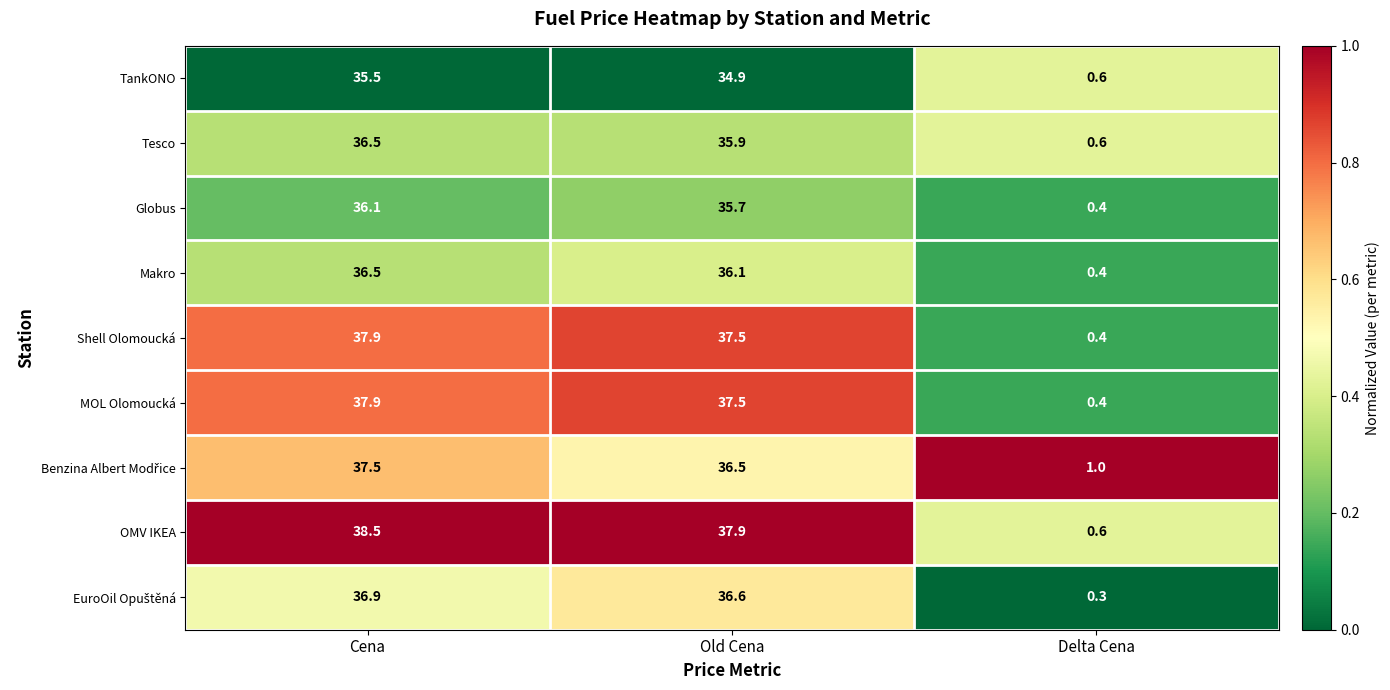

Read the MOL Olomoucká value at Delta Cena.

0.4